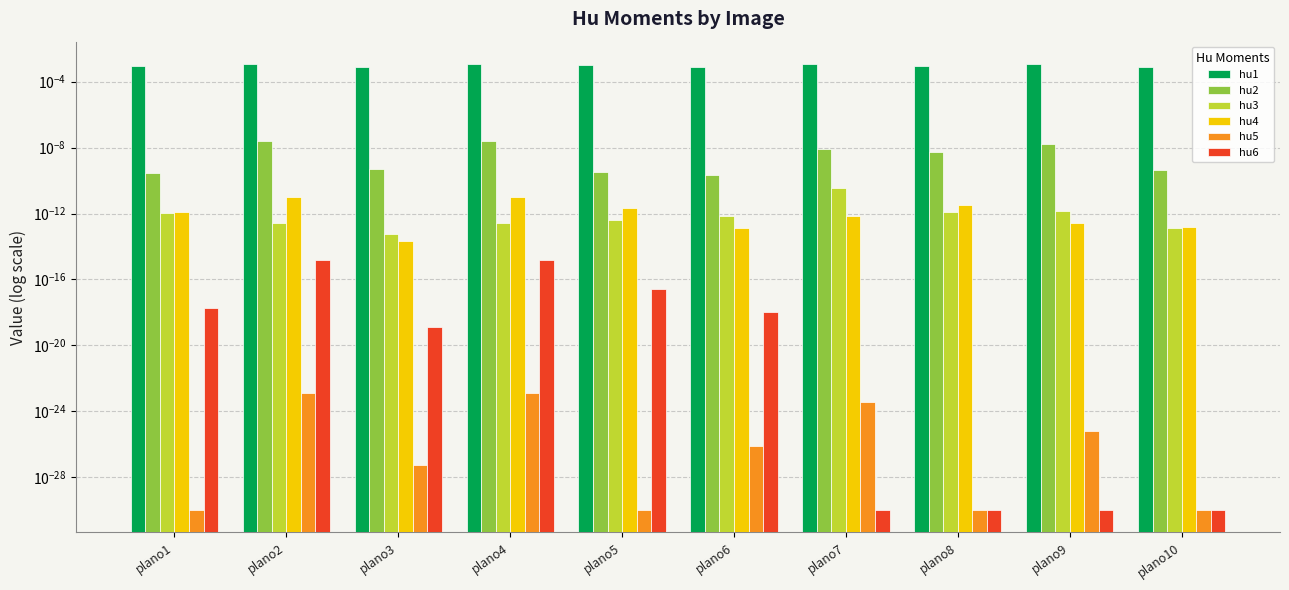

How many groups of bars are there?

10